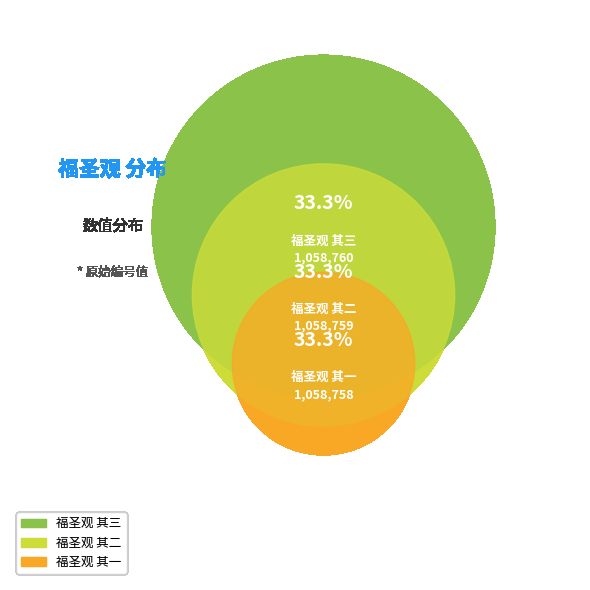

Do 福圣观 其一 and 福圣观 其三 together represent more than half of the pie?

Yes